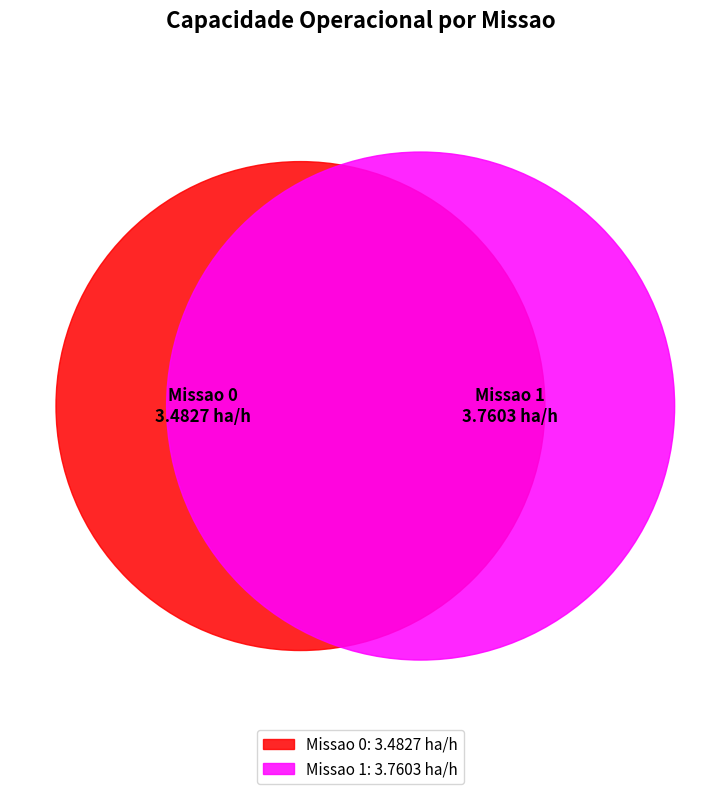

Between Missao 0 and Missao 1, which is larger?

Missao 1